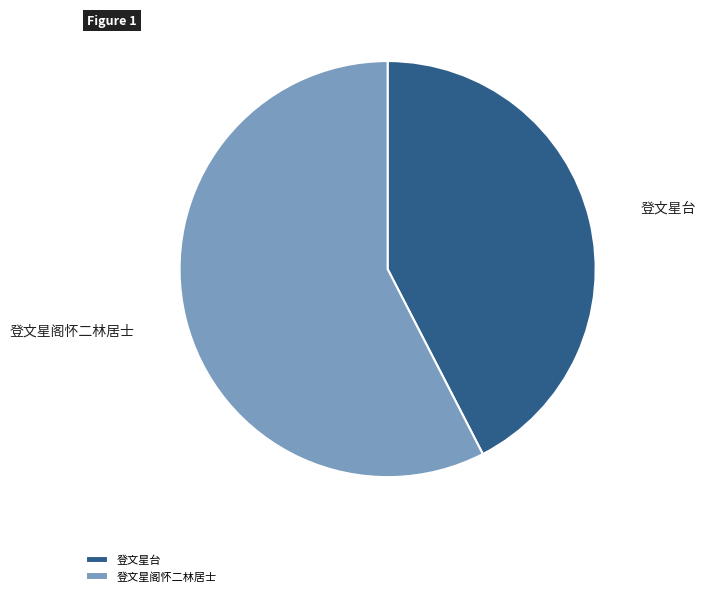

Is there a majority slice in this chart?

Yes